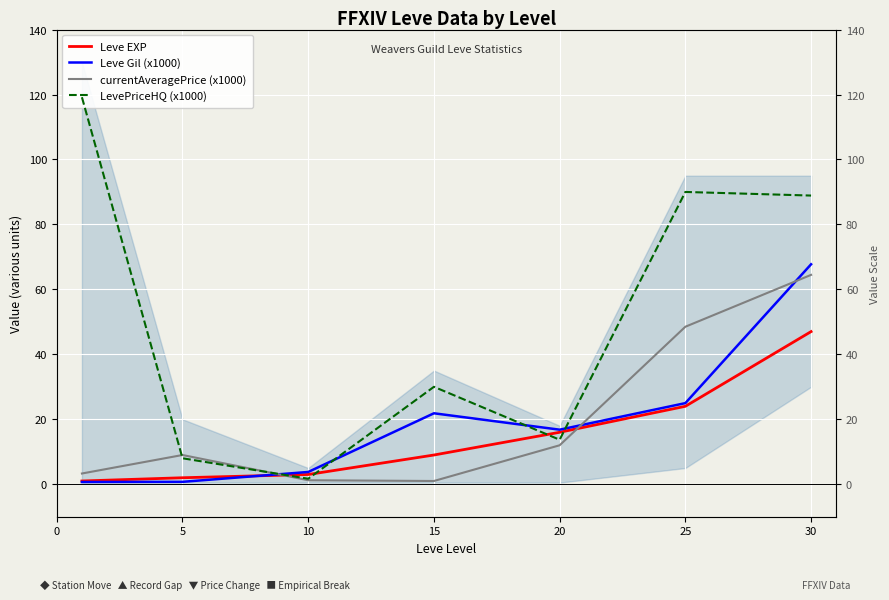

Which series has the widest spread of values?

LevePriceHQ (x1000)